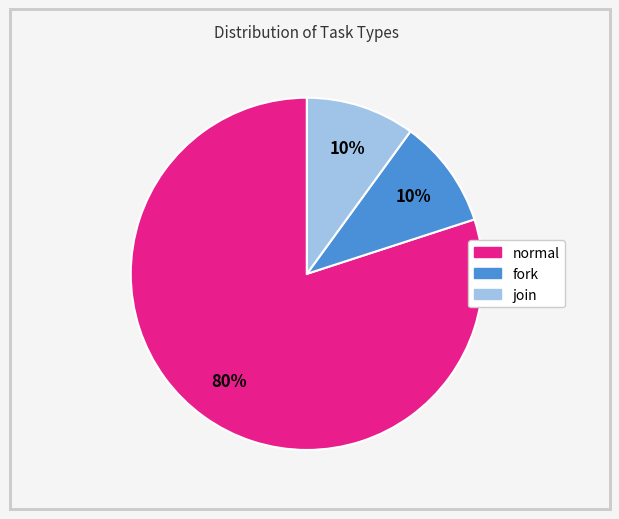

How many segments does this pie chart have?

3